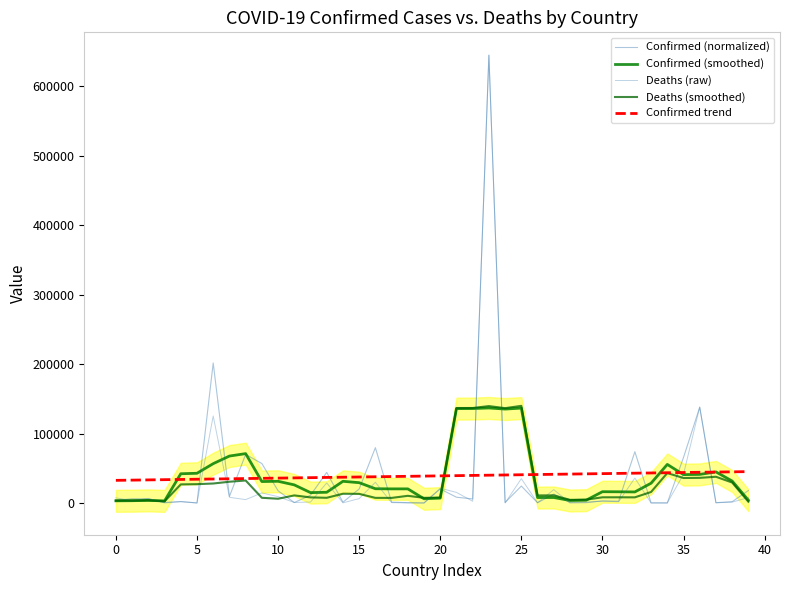

Which has a higher value, 25 or 0?

25